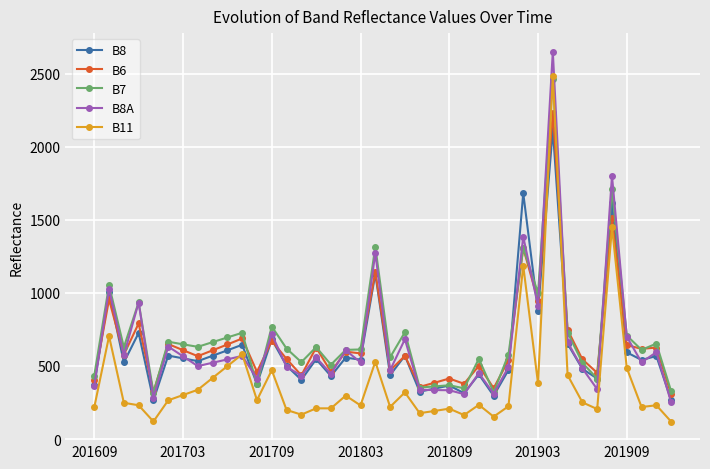

True or false: B6 has more than 0 points higher than both neighbors.

True